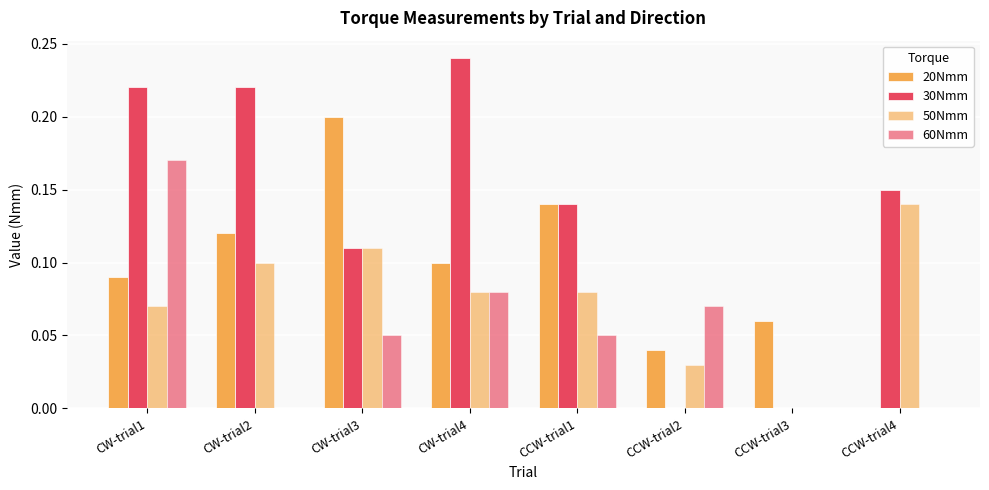

What is the difference between the highest and lowest values at CCW-trial3?

0.1